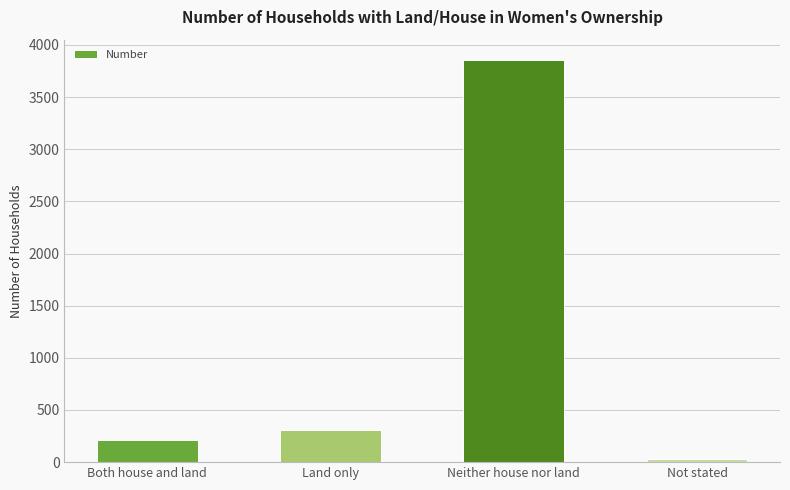

Reading left to right, what are all the values shown in this chart?

Both house and land=217	Land only=308	Neither house nor land=3857	Not stated=26